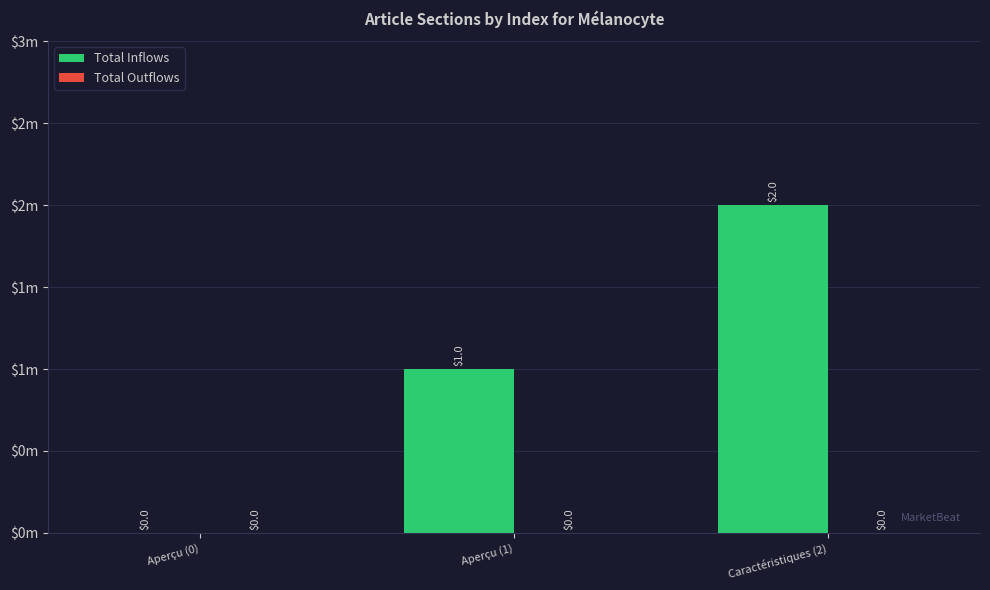

What is the label of the 3rd bar from the left?

Caractéristiques (2)